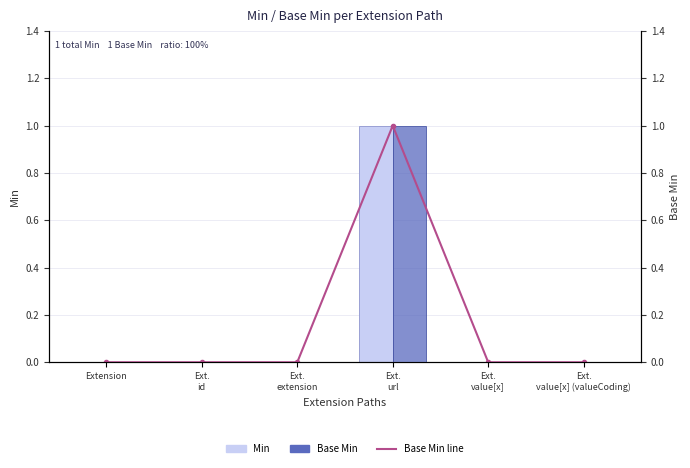

What is the difference between the maximum and second lowest values in the Min series?

1